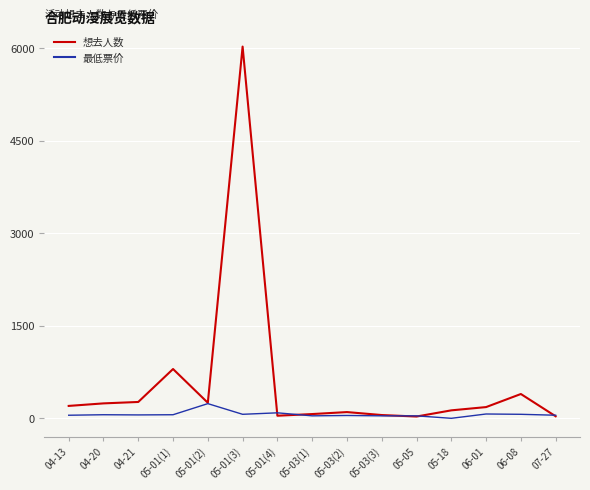

At which category is the sum across all series the highest?

05-01(3)